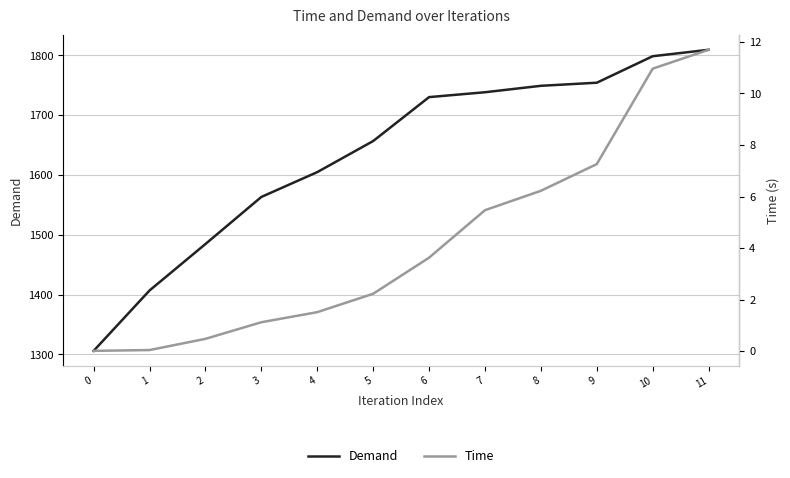

True or false: Demand and Time cross at least once.

False